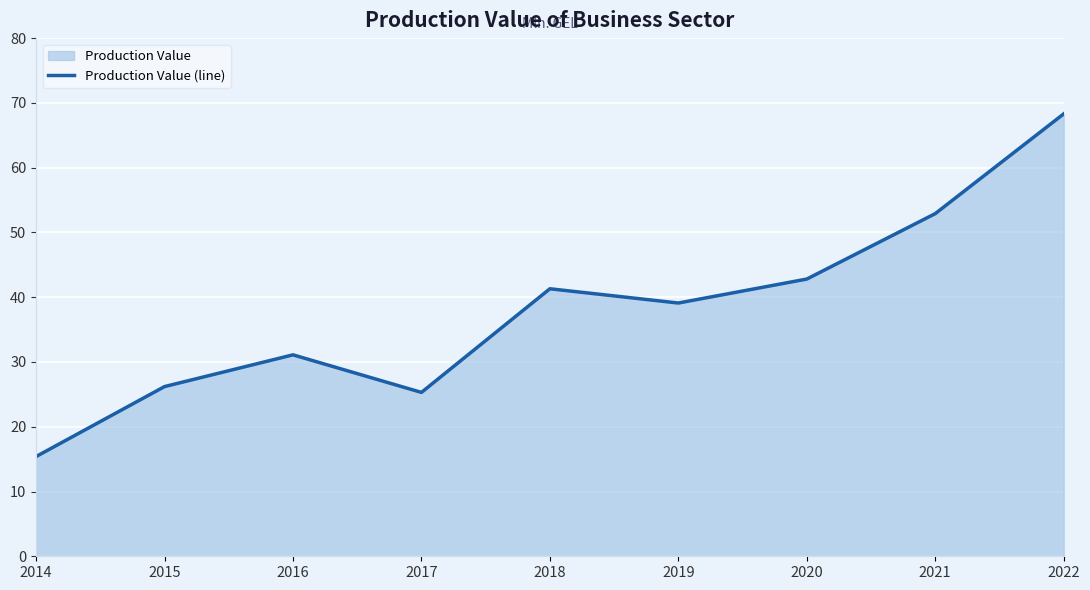

Reading right to left, extract all data points from this chart.

68.3	52.9	42.8	39.1	41.3	25.3	31.1	26.2	15.4